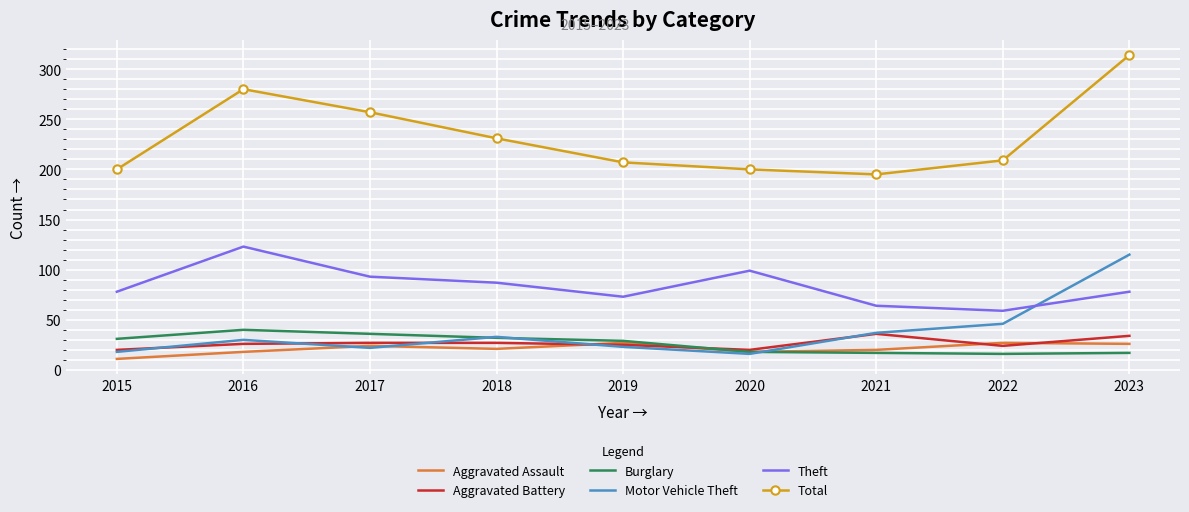

What is the approximate value of Burglary at 2018, to the nearest 5?

30